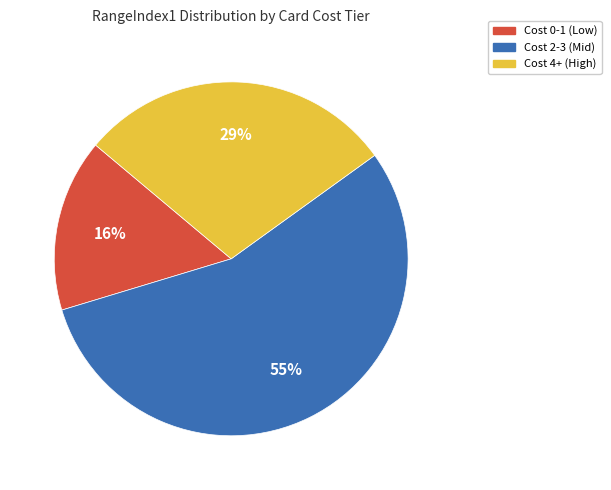

Is the sum of Cost 0-1 (Low) and Cost 4+ (High) greater than half?

No